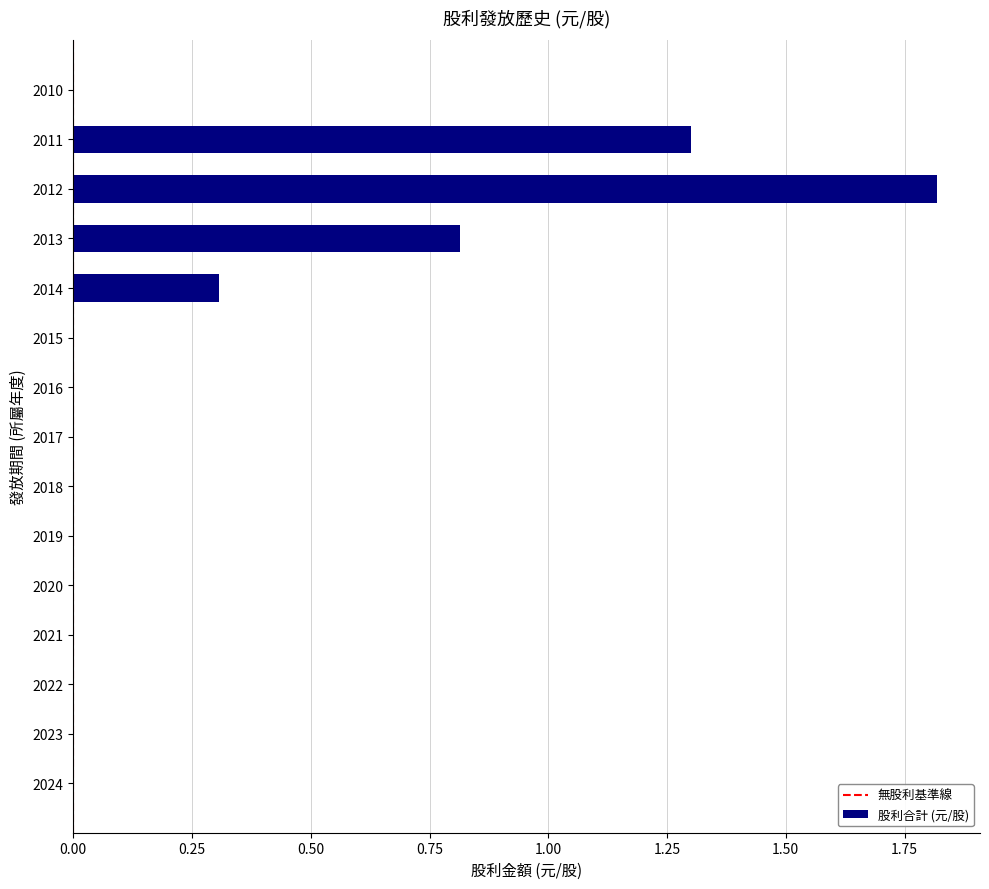

True or false: the data shows 1.3 at 2011.

True